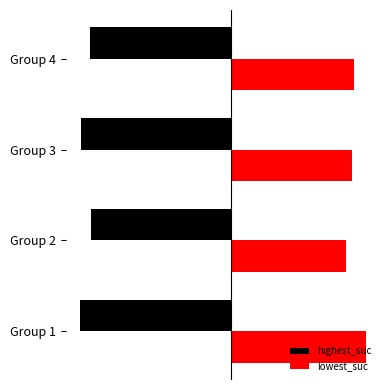

What are all the series names shown in the legend?

highest_suc, lowest_suc